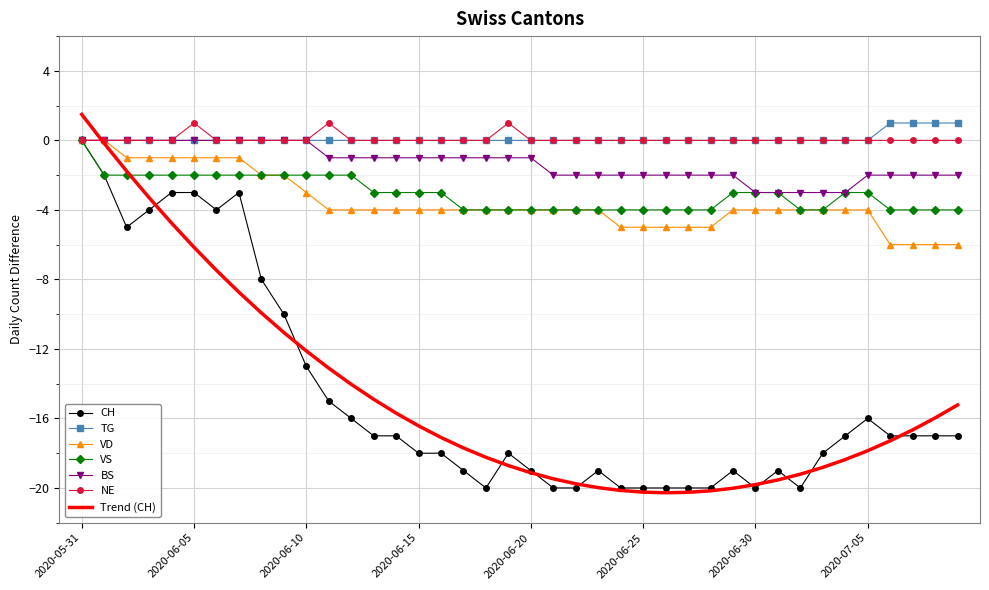

What is the difference between the second highest and minimum values in the VD series?

6.0